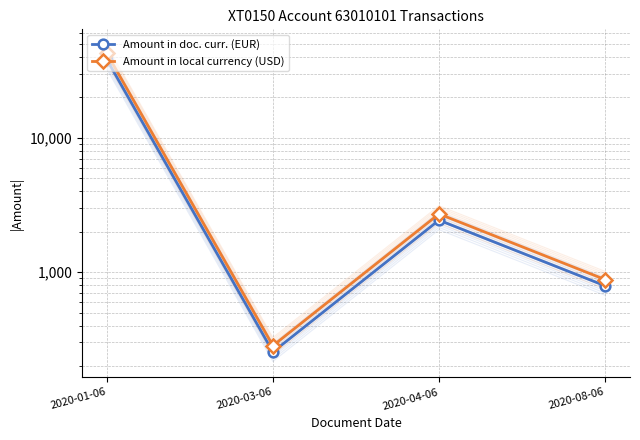

What is the difference between the maximum and minimum values in the Amount in local currency (USD) series?

42339.6